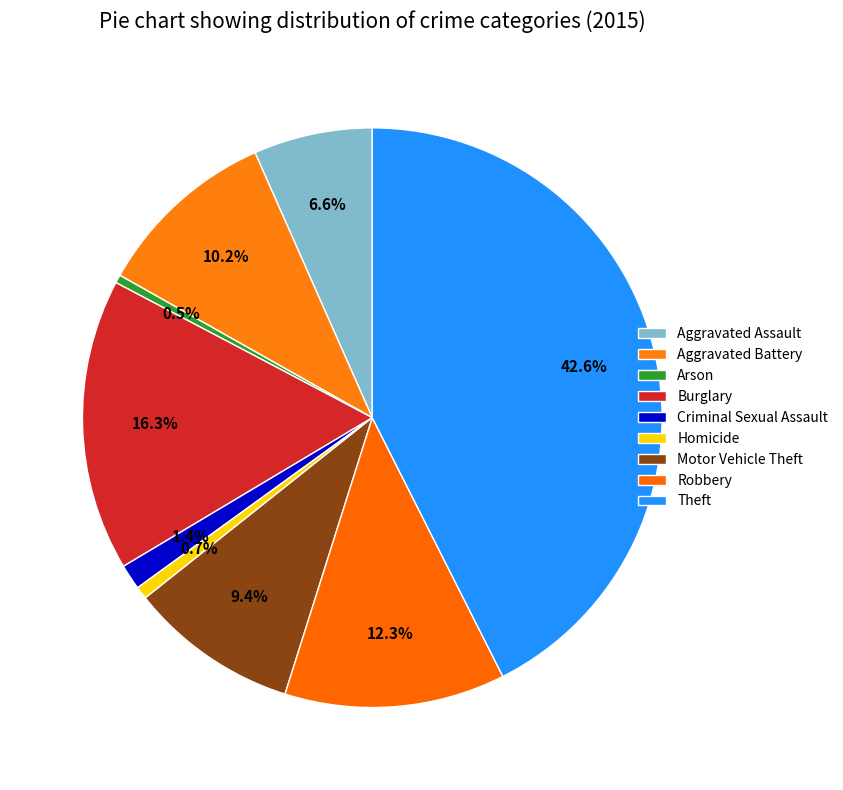

Which has a higher value, Aggravated Battery or Burglary?

Burglary